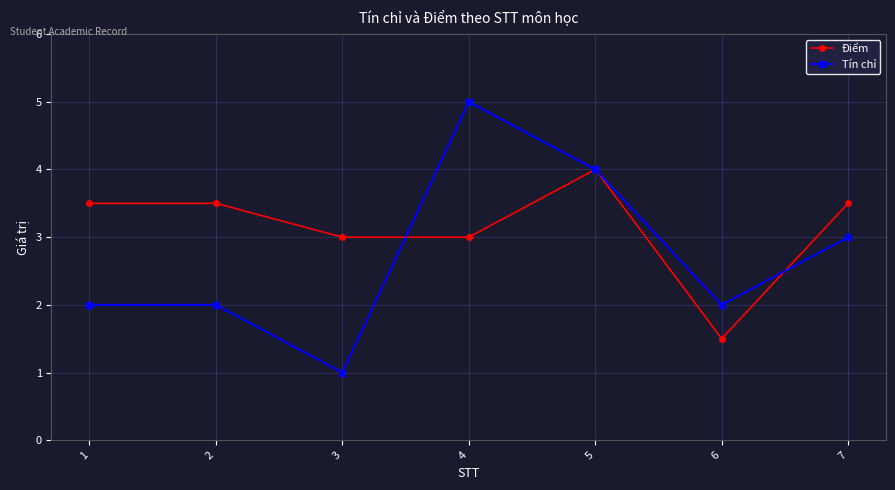

Reading left to right, list all the values displayed in this chart.

Điểm: 3.5	3.5	3.0	3.0	4.0	1.5	3.5
Tín chỉ: 2.0	2.0	1.0	5.0	4.0	2.0	3.0